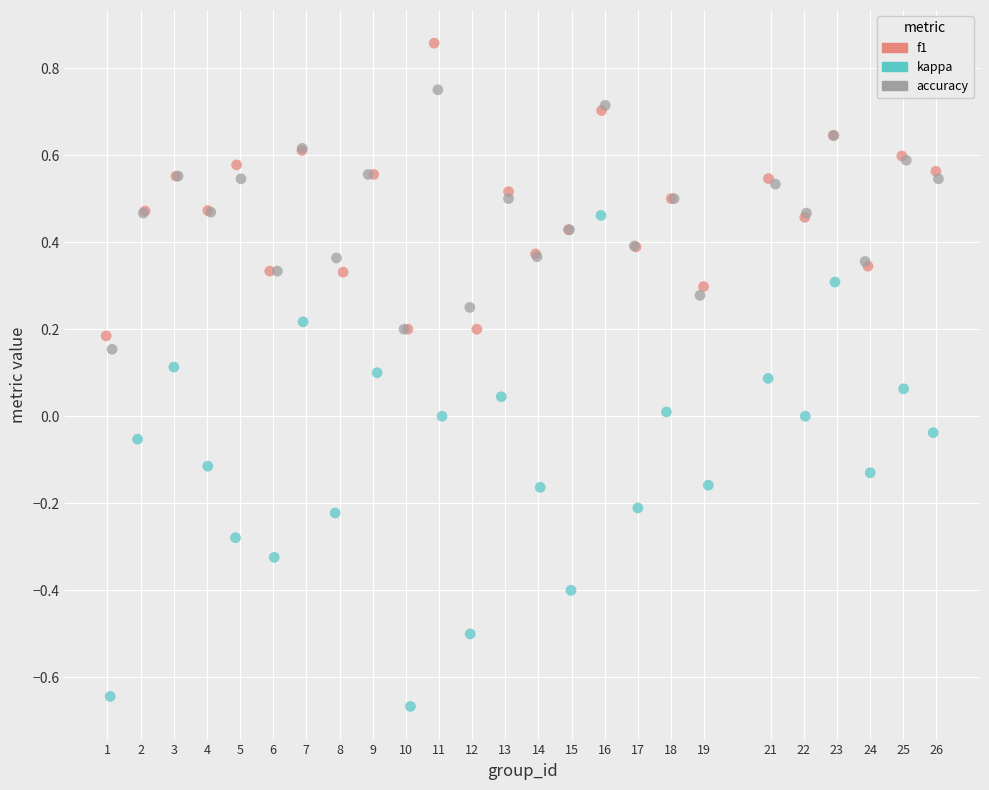

Which series contains the highest Y value?

f1